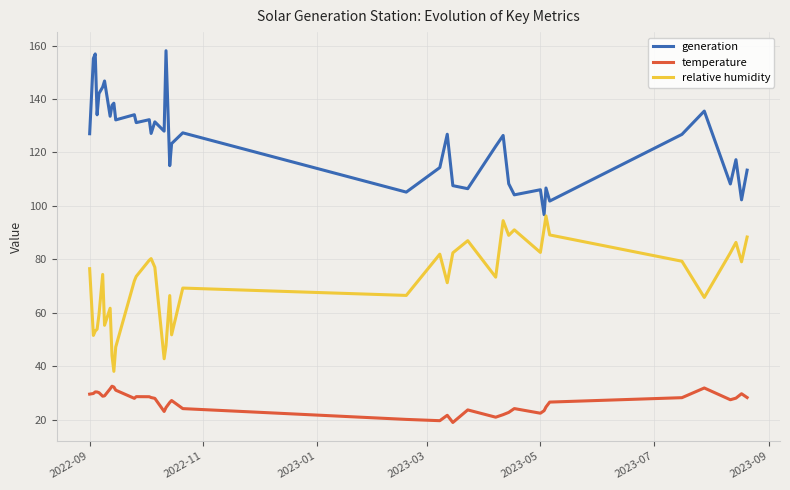

True or false: generation and temperature intersect in this chart.

False